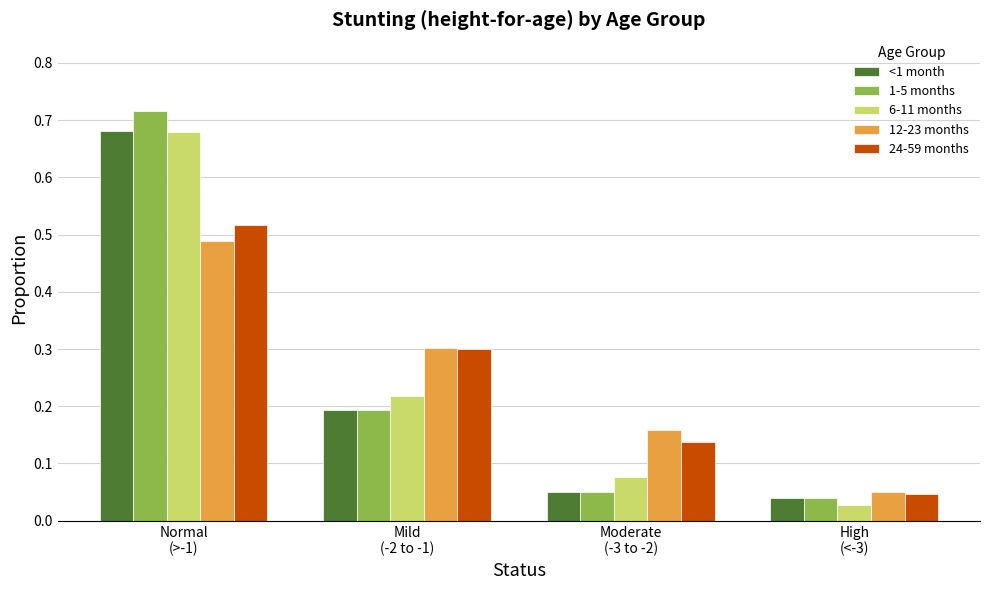

At which label does 1-5 months reach its peak?

Normal
(>-1)